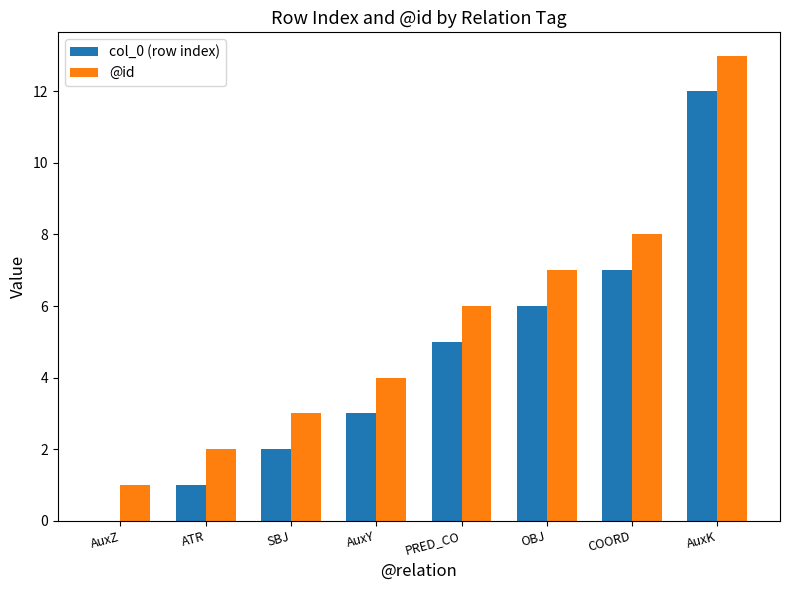

Is the value of col_0 (row index) at PRED_CO greater than the value of @id at OBJ?

No